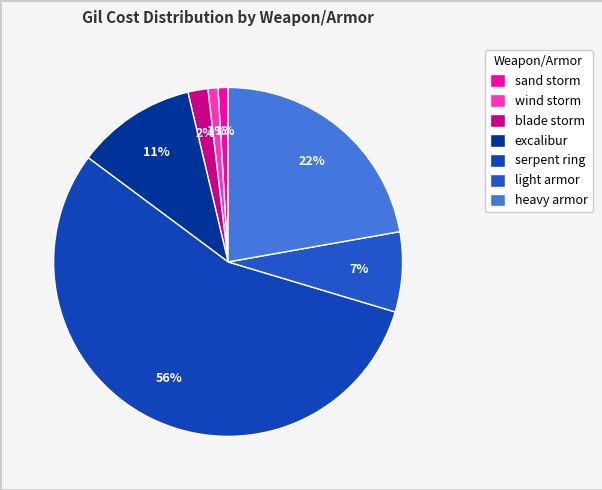

What percentage is the heavy armor slice, to the nearest percent?

22%